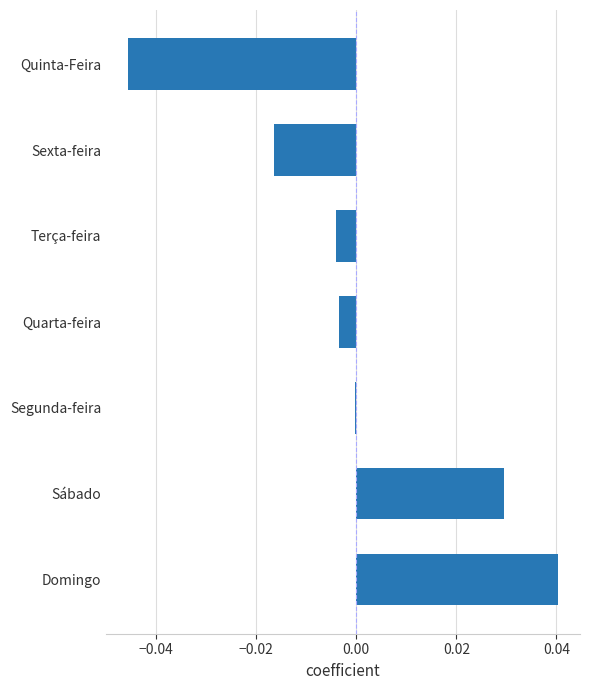

At which label is the value closest to 0?

Segunda-feira